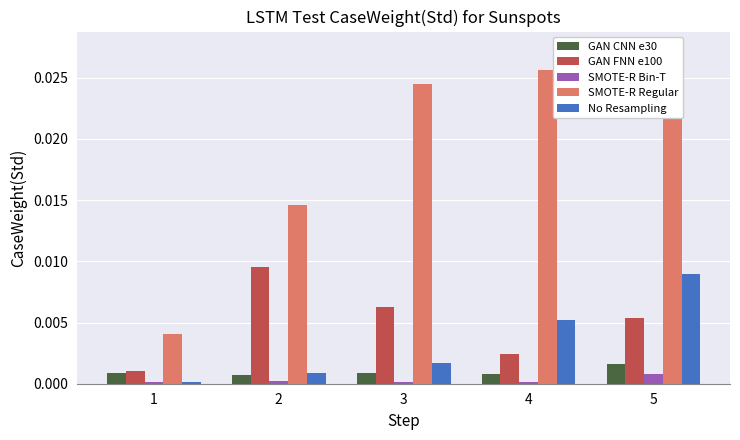

At which category is the sum across all series the highest?

5